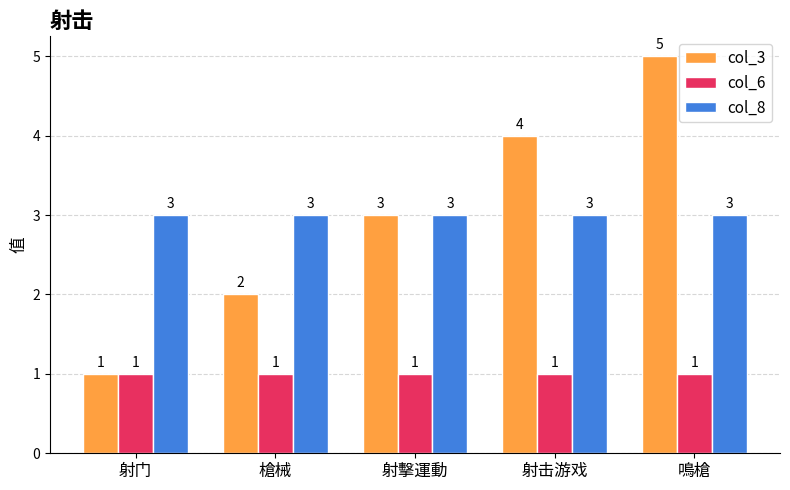

The value of col_3 at 射擊運動 is 3. True or false?

True